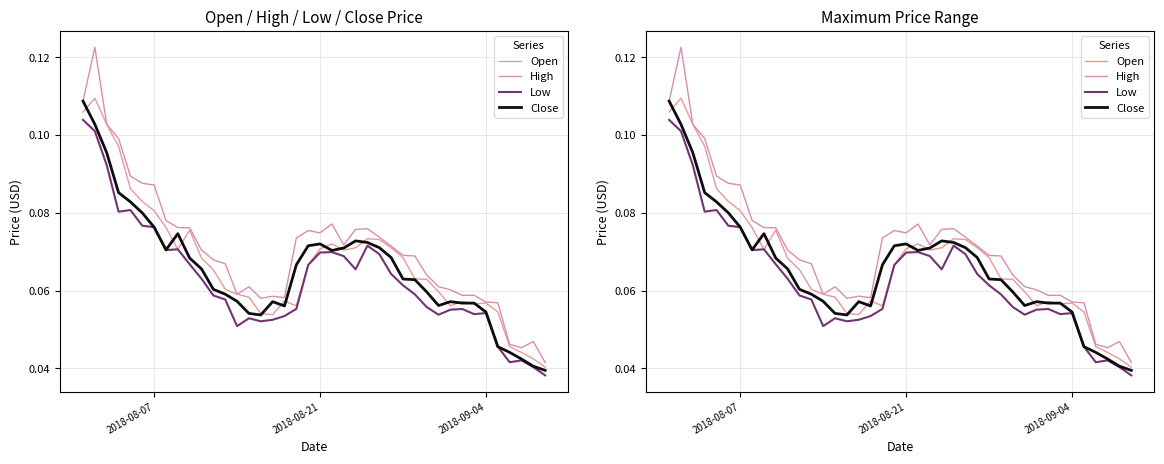

Where do Open and Close first cross each other?

2018-08-07 and 2018-08-21